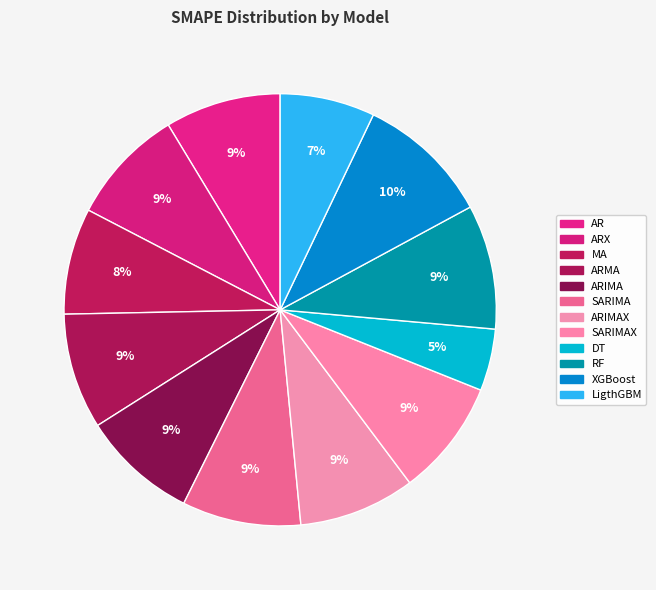

How many slices are in this pie chart?

12